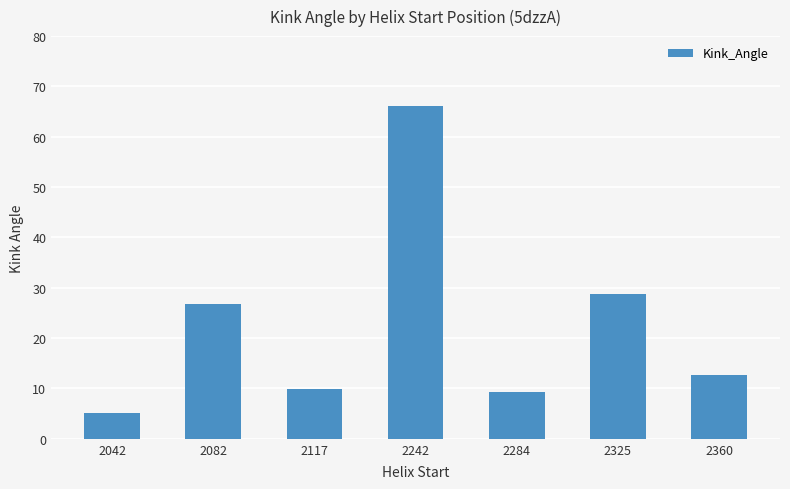

What is the sum of the values at 2360 and 2042?

17.8